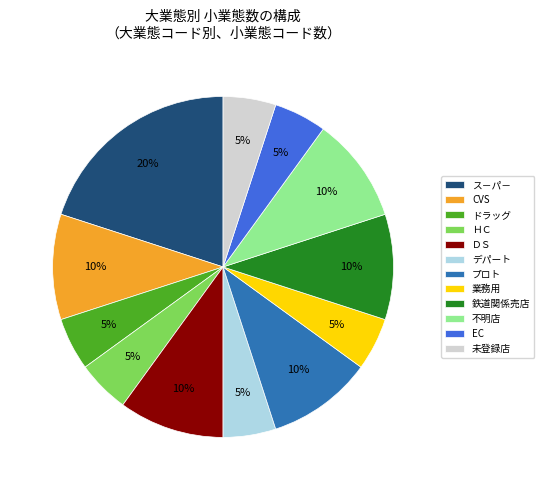

To the nearest percent, what is the average slice percentage?

8%